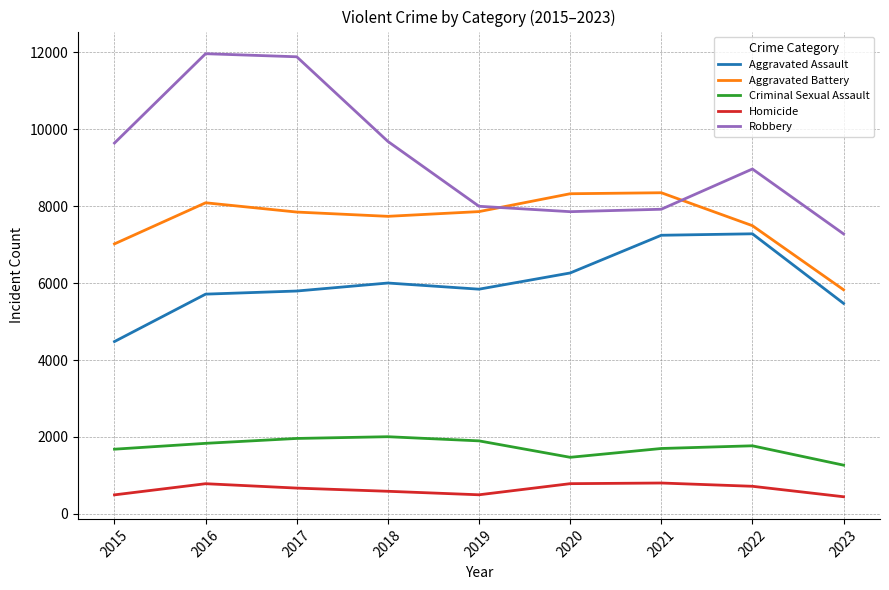

Which series changed the most between 2015 and 2018?

Aggravated Assault